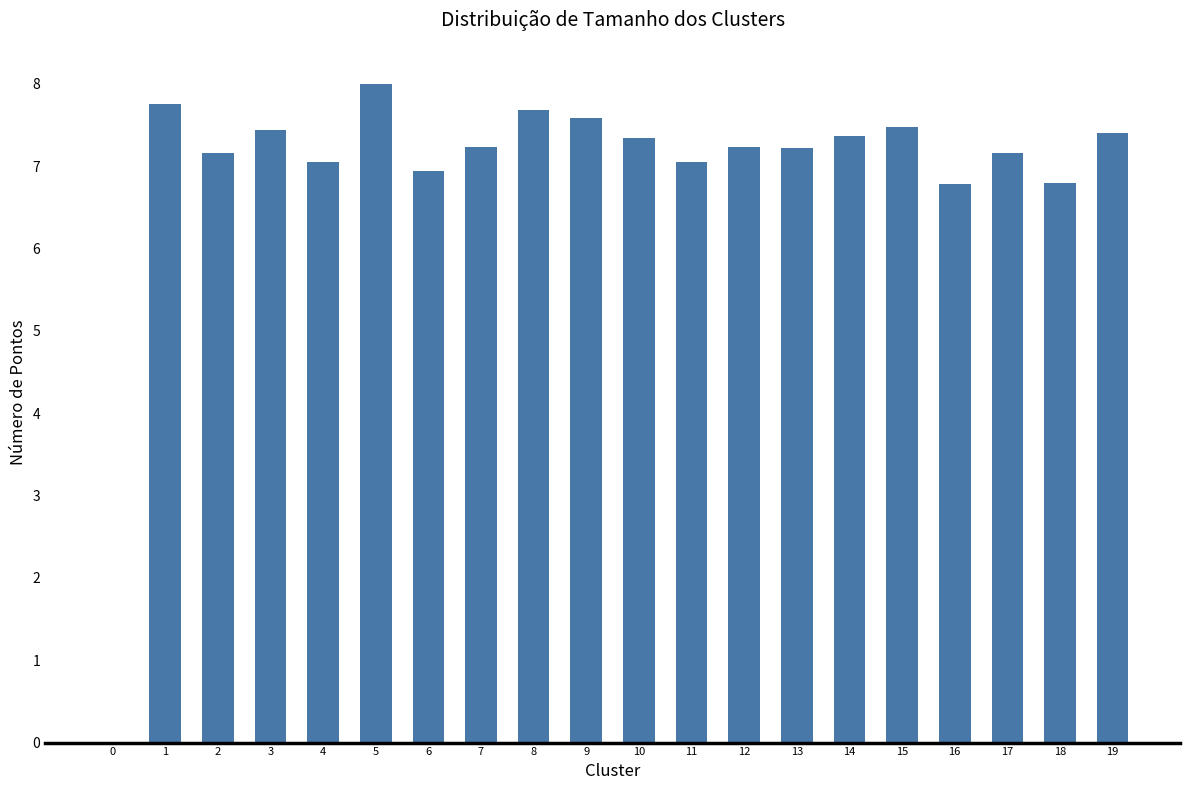

Read the value at 13.

7.2